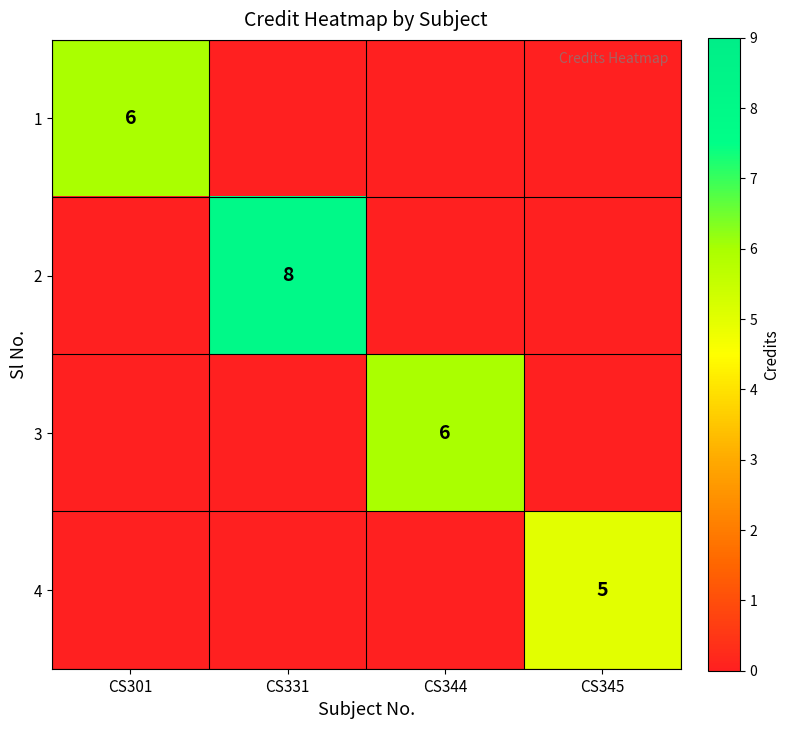

Is it true that 3 equals 6 at CS344?

True